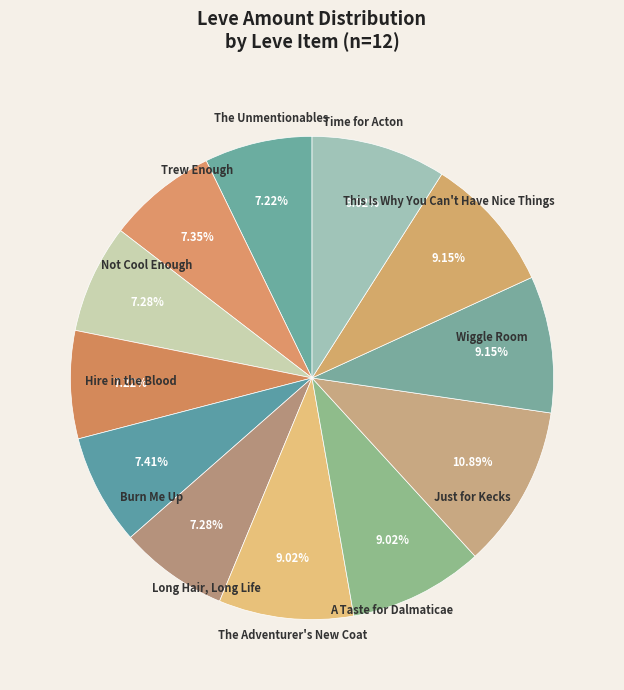

The Just for Kecks slice represents 26% of the pie. True or false?

False